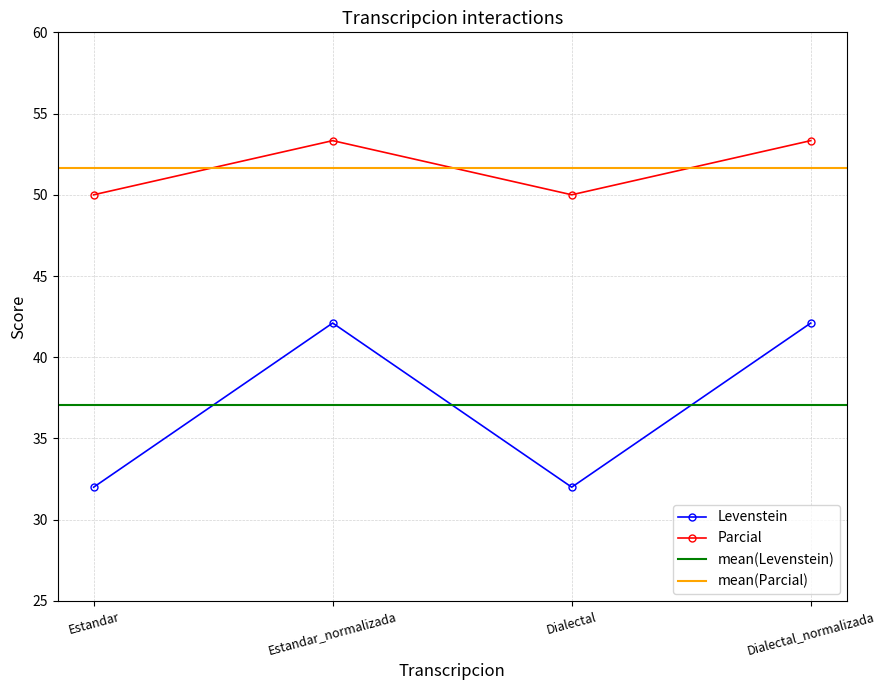

What is the minimum value for Levenstein?

32.0